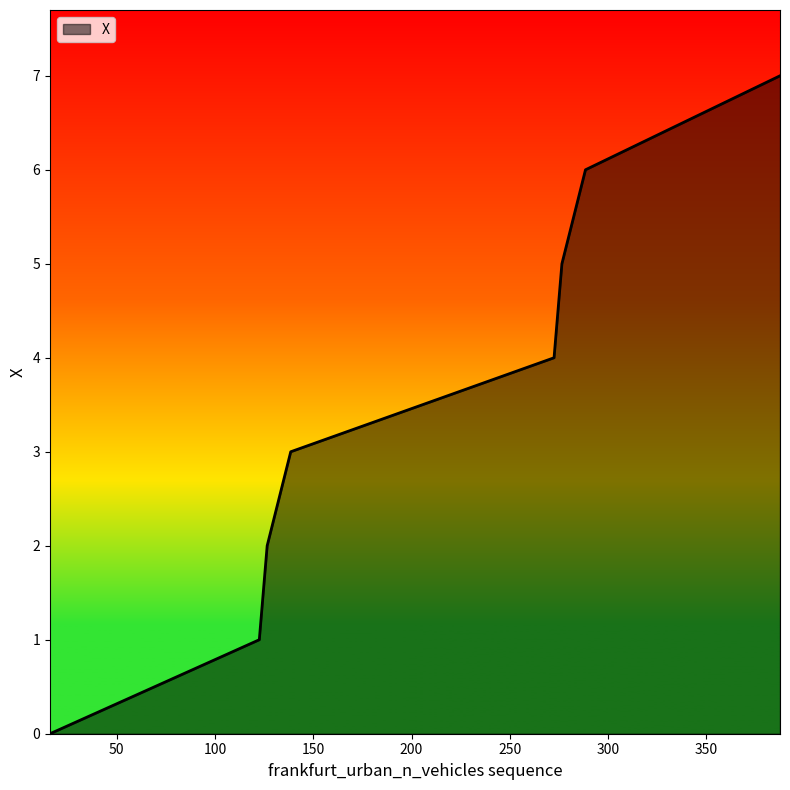

Reading left to right, list all the values displayed in this chart.

0	1	2	3	4	5	6	7